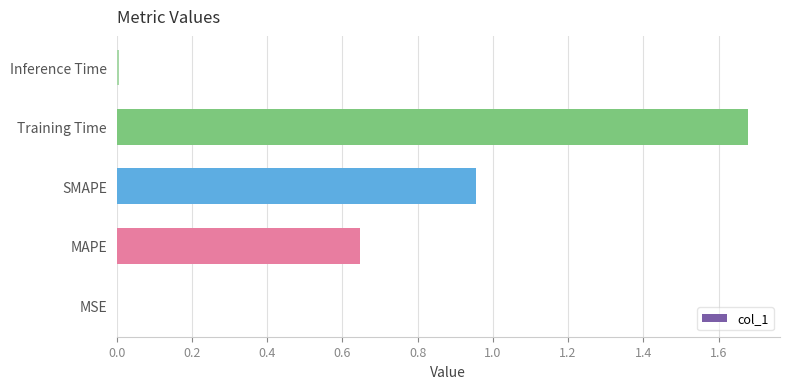

Are the bars horizontal?

Yes